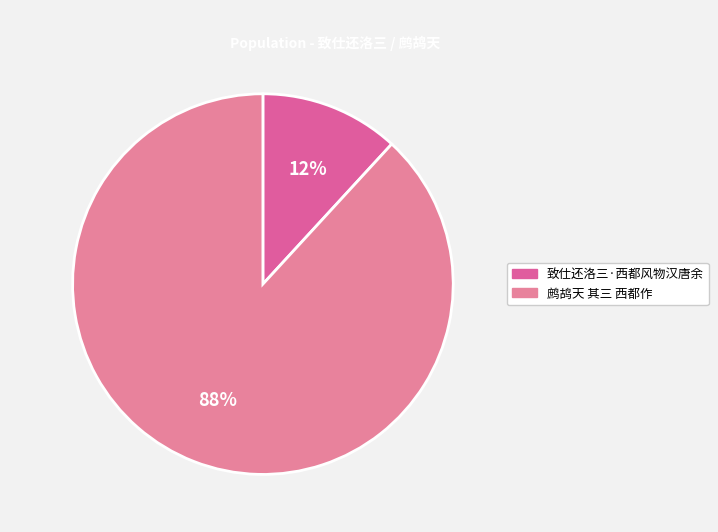

Is the sum of 鹧鸪天 其三 西都作 and 致仕还洛三·西都风物汉唐余 greater than half?

Yes